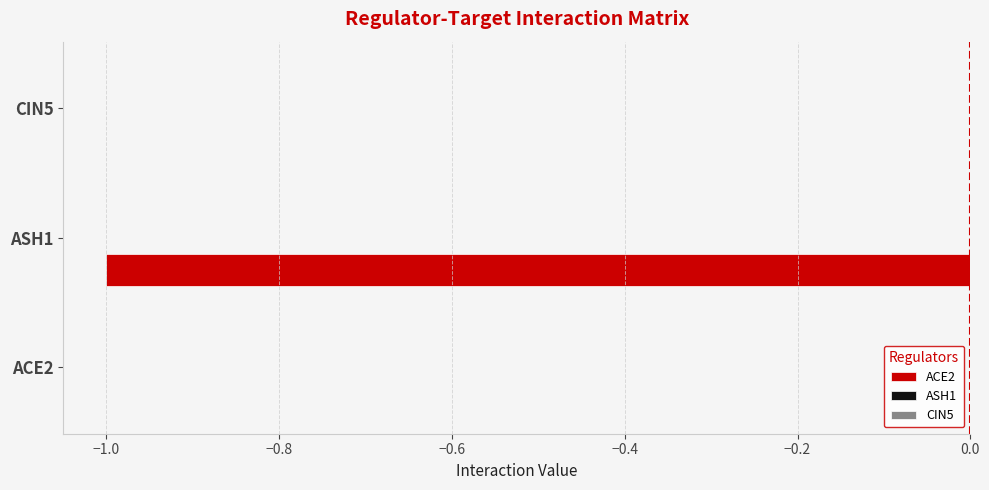

The chart shows a value of -1 at ASH1. True or false?

True